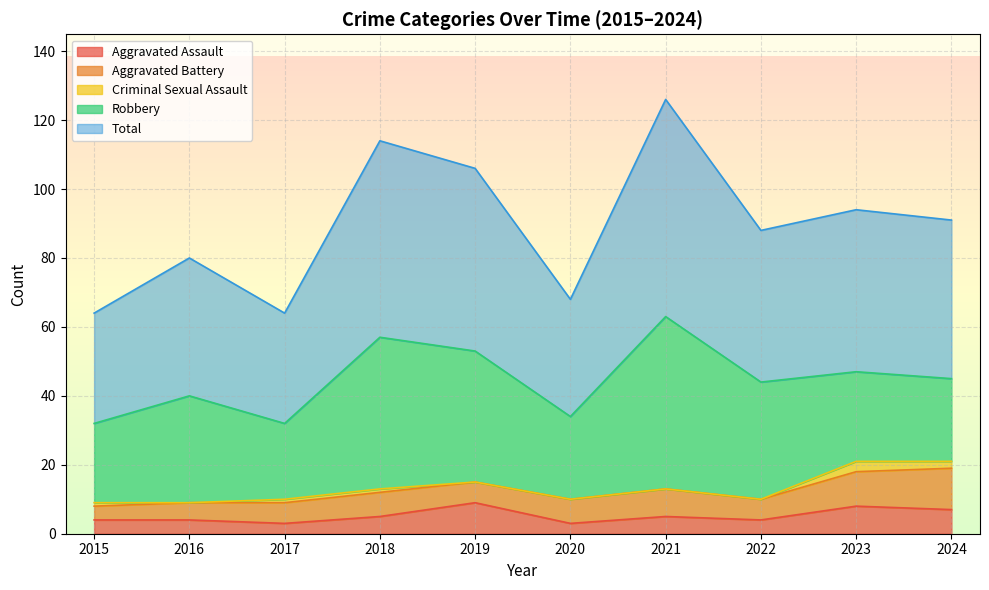

At which label is Robbery closest to 36?

2019